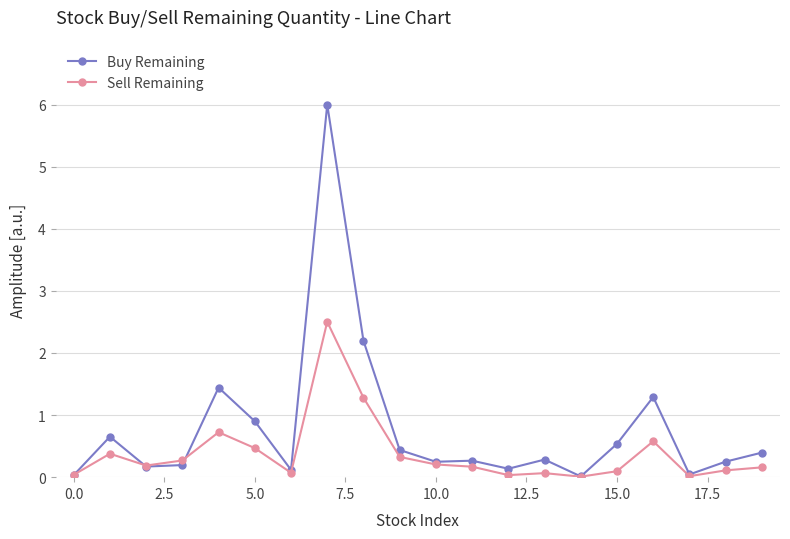

Does the chart display data point markers on the line(s)?

Yes